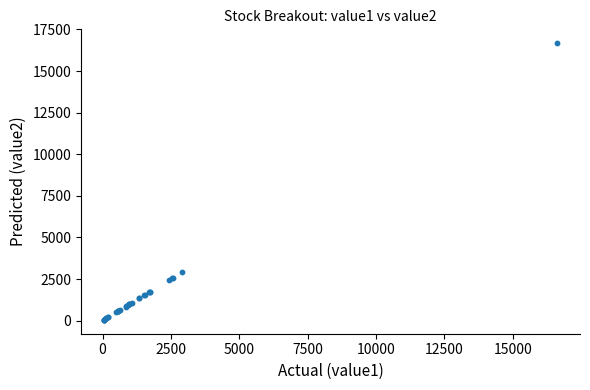

What Y value in the scatter plot is closest to 8358?

2921.0